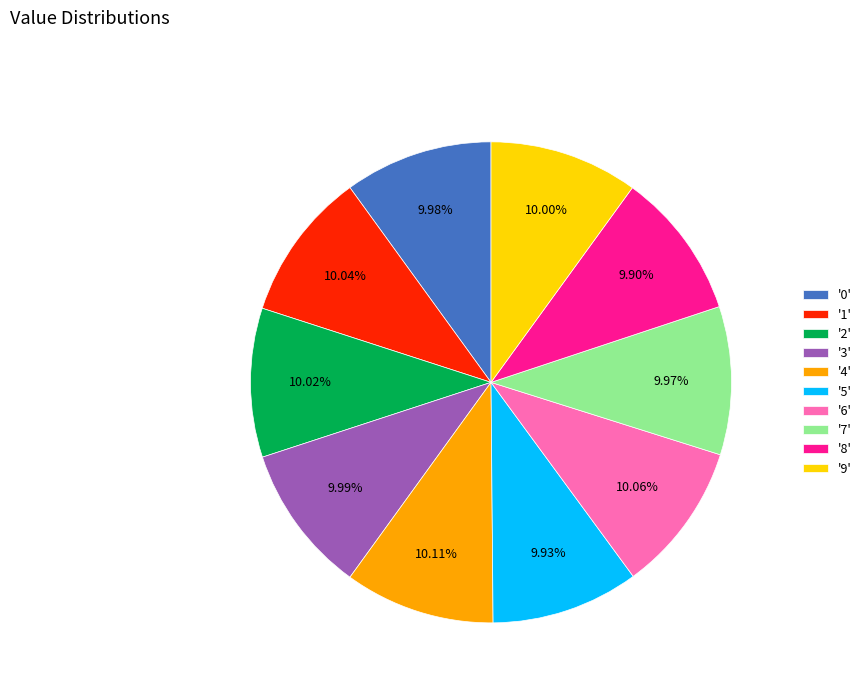

Does any single category account for the majority?

No